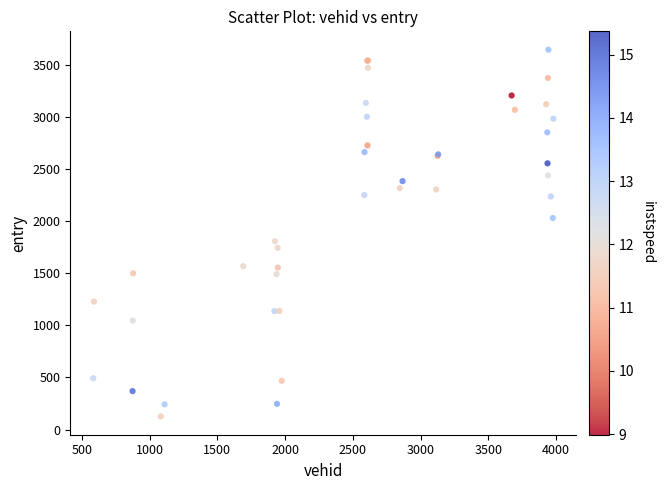

What Y value in the scatter plot is closest to 1885?

1805.6